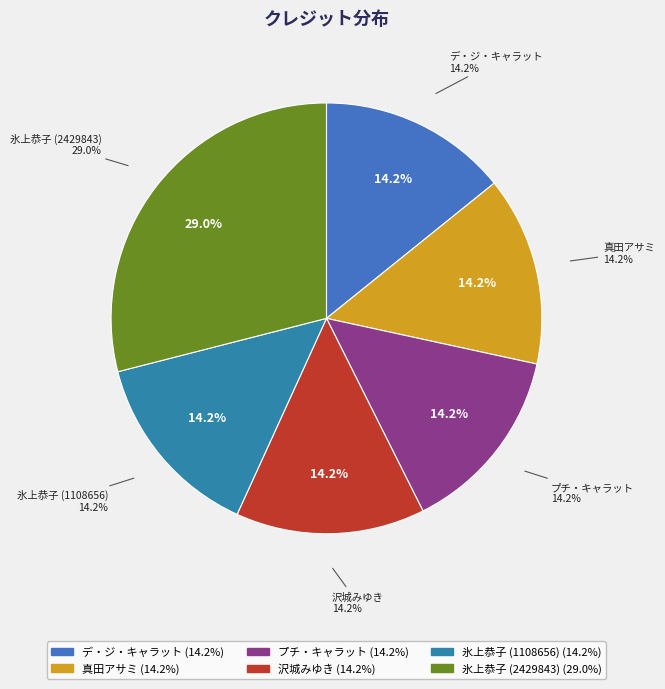

How many slices are in this pie chart?

6